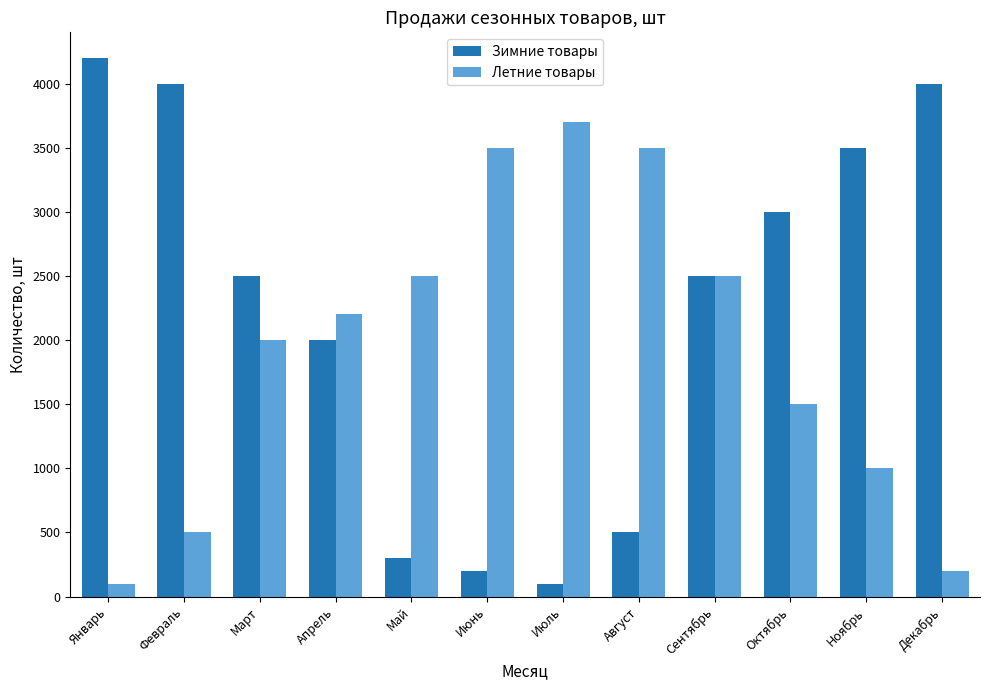

Where is Летние товары nearest to the value 1900?

Март